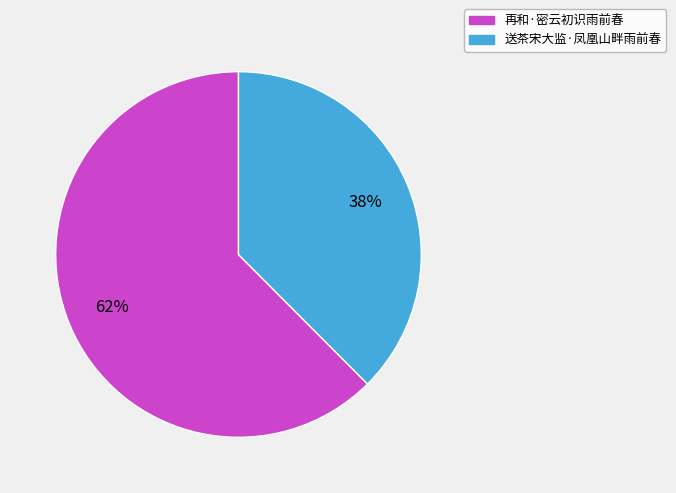

Count the number of slices in the pie.

2